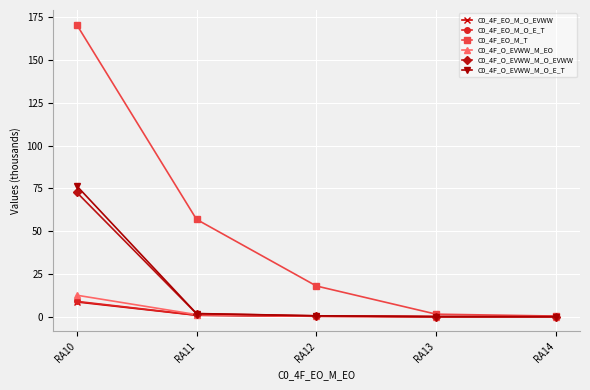

The C0_4F_EO_M_O_EVWW series shows 0.0 at RA14. True or false?

True